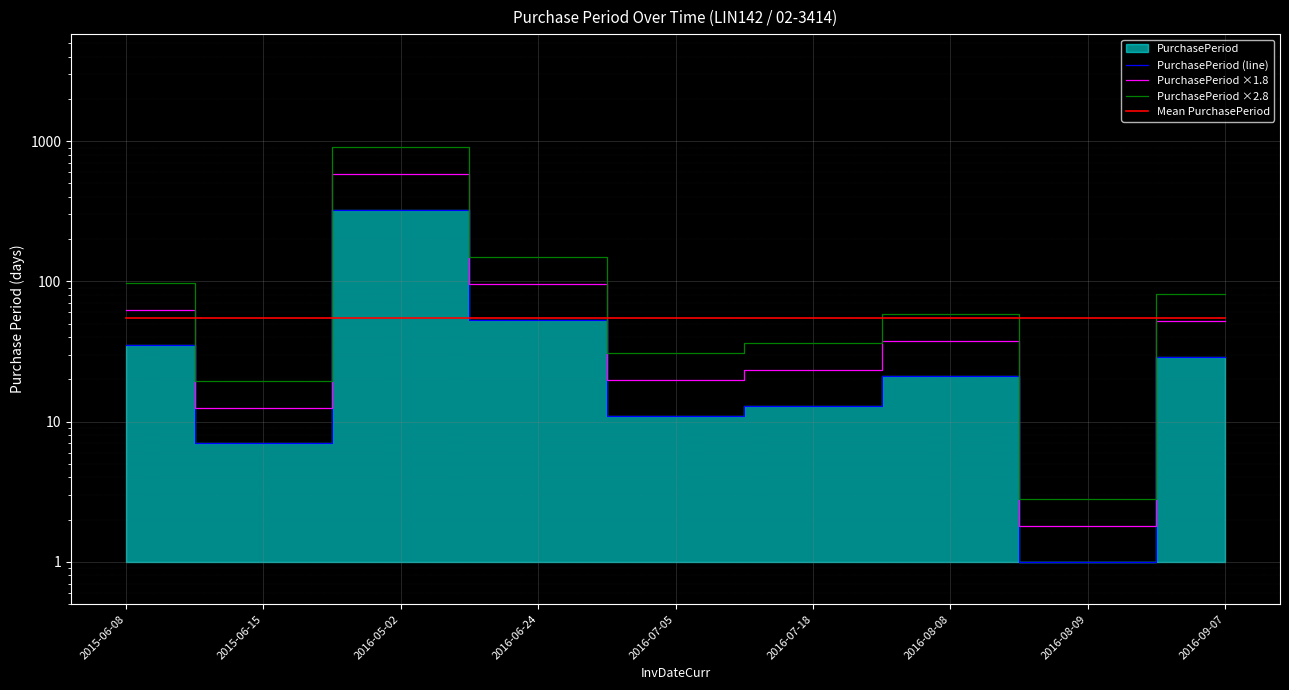

Reading left to right, list all the values displayed in this chart.

PurchasePeriod (line): 35.0	7.0	322.0	53.0	11.0	13.0	21.0	1.0	29.0
PurchasePeriod ×1.8: 63.0	12.6	579.6	95.4	19.8	23.4	37.8	1.8	52.2
PurchasePeriod ×2.8: 98.0	19.6	901.6	148.4	30.8	36.4	58.8	2.8	81.2
Mean PurchasePeriod: 54.7	54.7	54.7	54.7	54.7	54.7	54.7	54.7	54.7